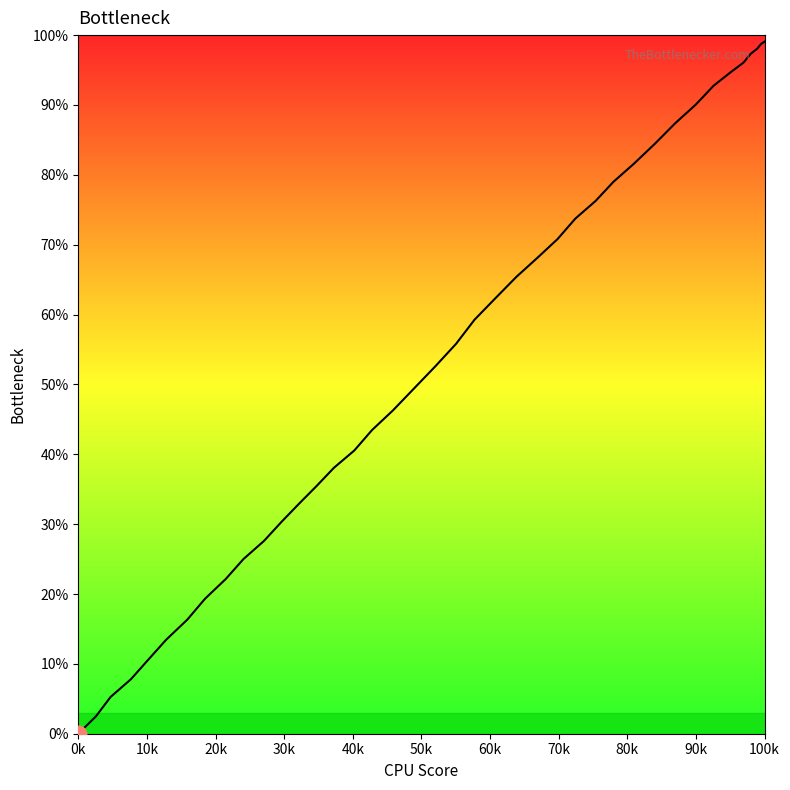

What is the greatest value displayed?

99.1